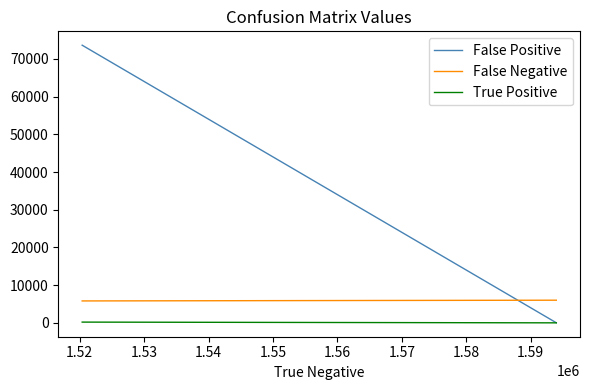

True or false: False Positive has more than 1 points higher than both neighbors.

False